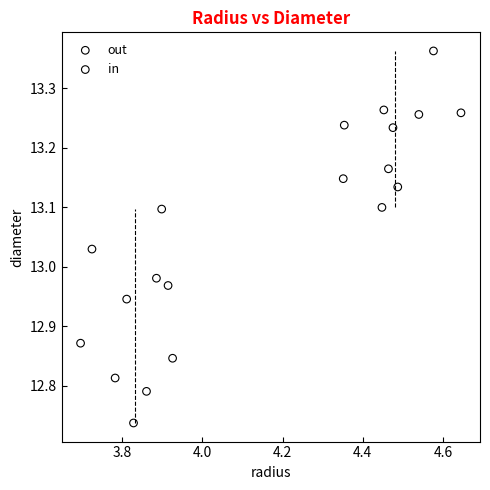

What are all the series names shown in the legend?

out, in